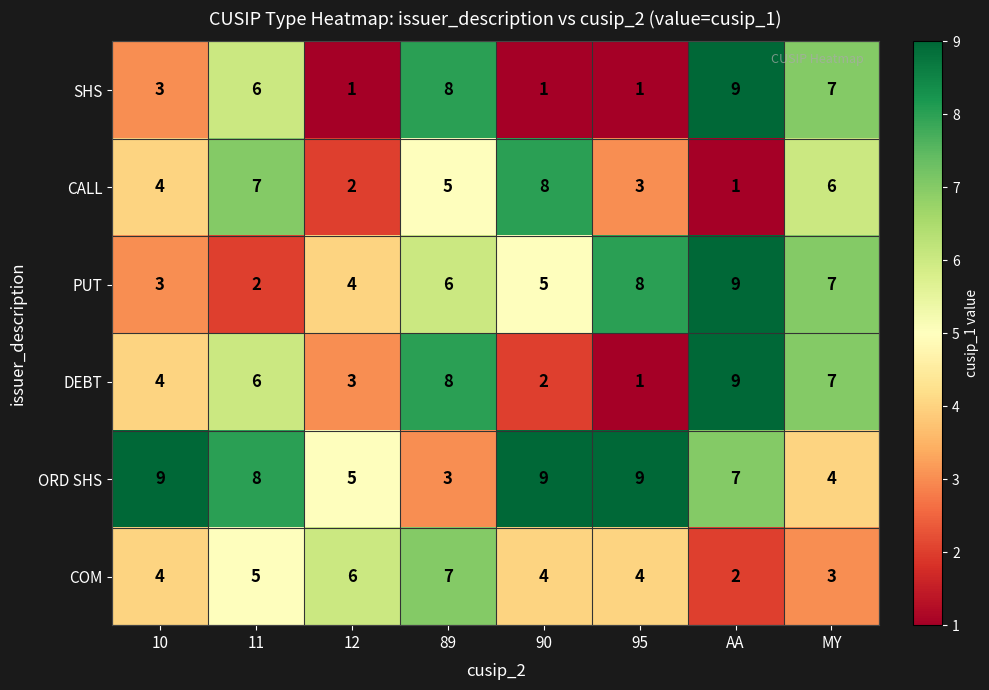

Which series has the largest total across all categories?

ORD SHS